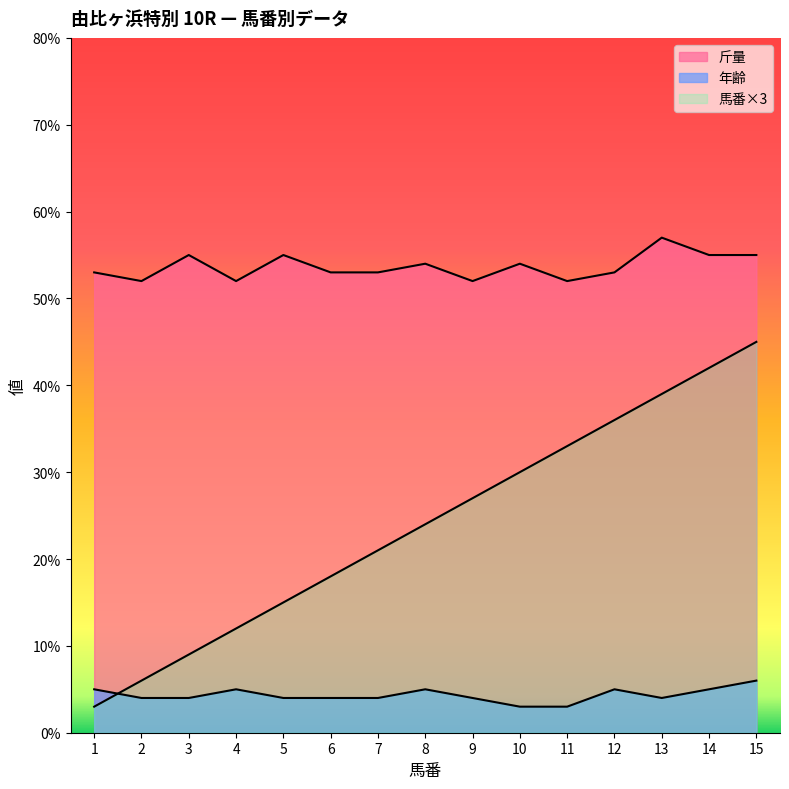

Which has a higher value, 4 or 5?

5